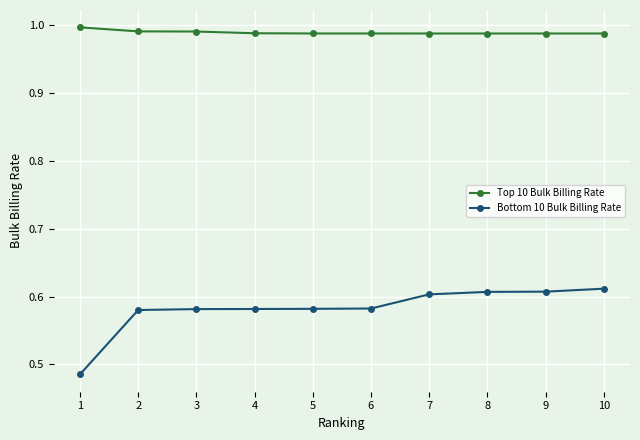

What is the sum of all Top 10 Bulk Billing Rate values?

9.9